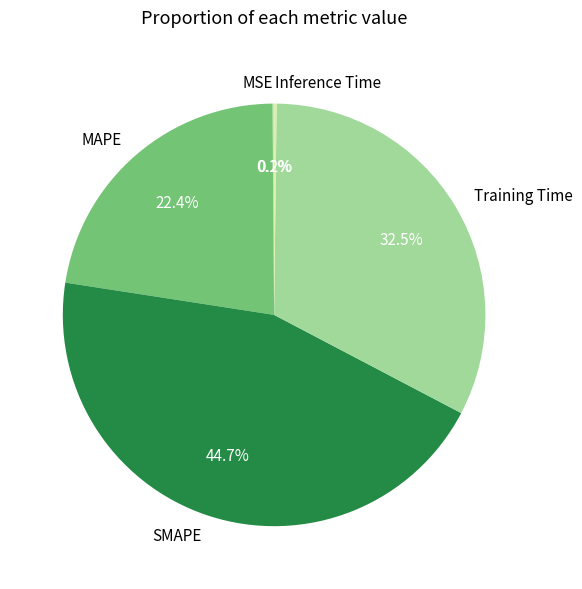

Which category has the biggest portion of the pie?

SMAPE